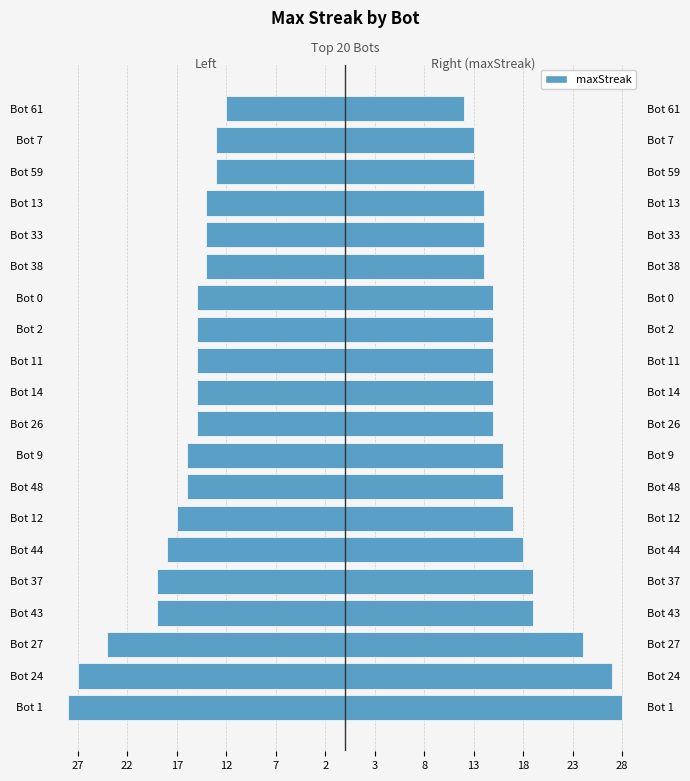

Which series has the largest total across all categories?

maxStreak